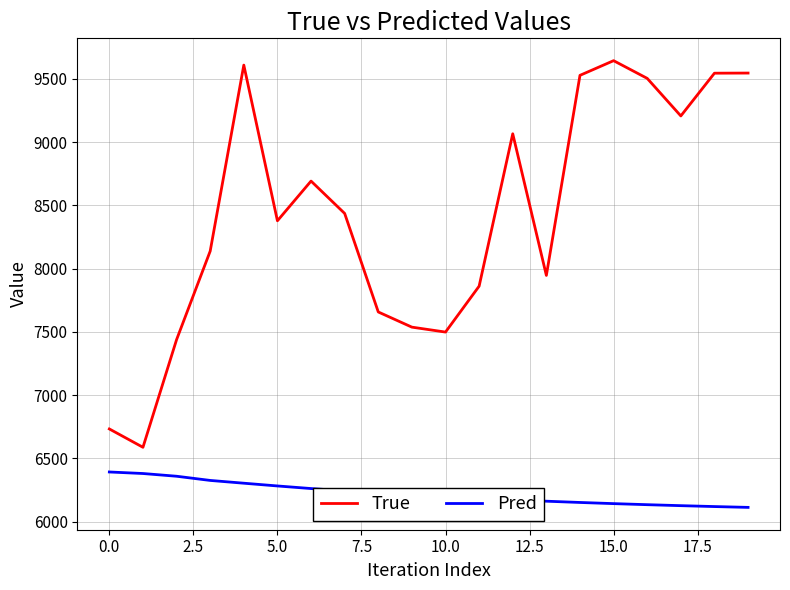

What is the difference between the maximum and minimum values in the True series?

3057.0